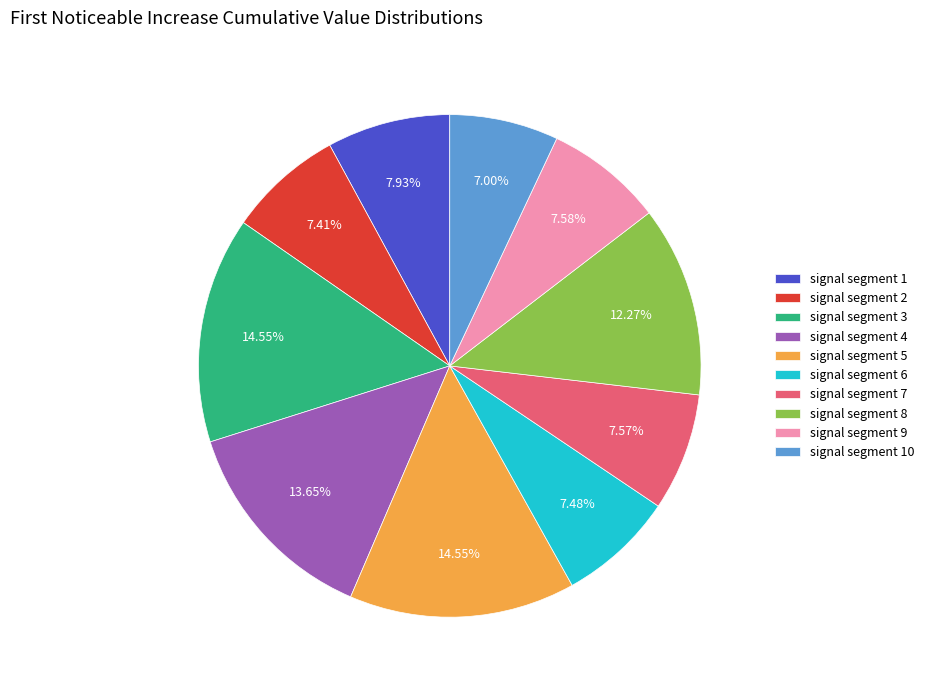

True or false: signal segment 2 accounts for 7% of the total.

True